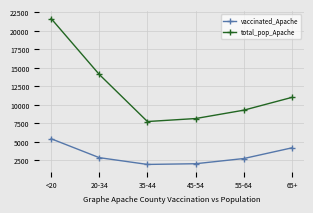

How many data points does each series have?

6